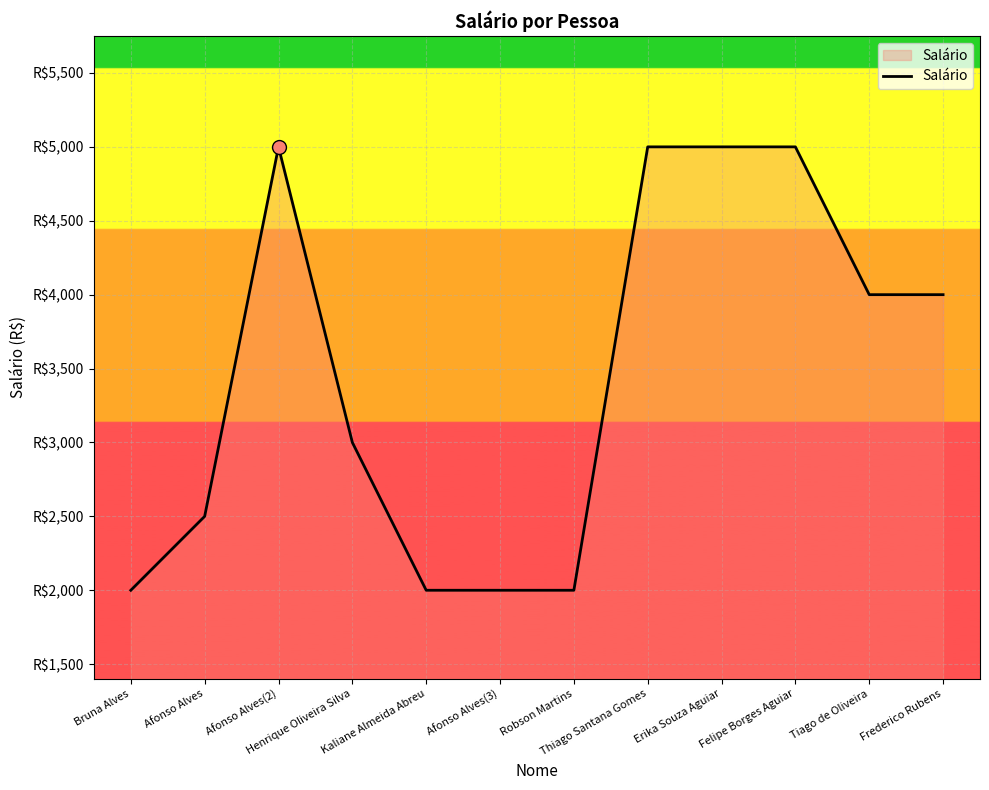

Is this an area chart (filled region under the line)?

Yes